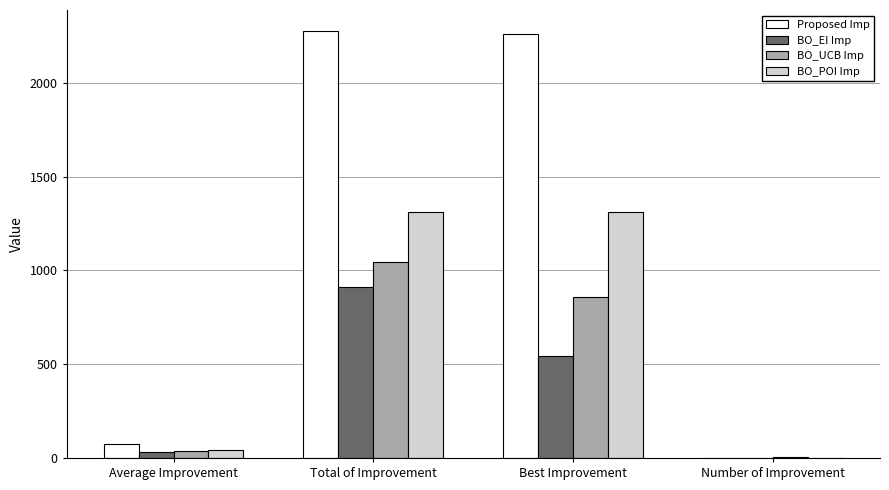

At which category is the sum across all series the highest?

Total of Improvement